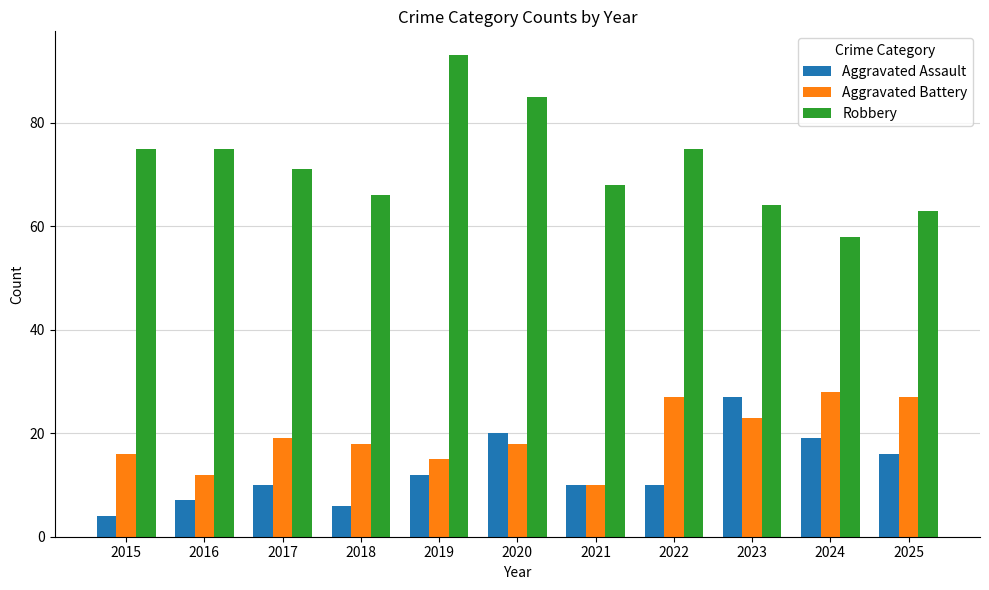

What is the average value of the Aggravated Battery series?

19